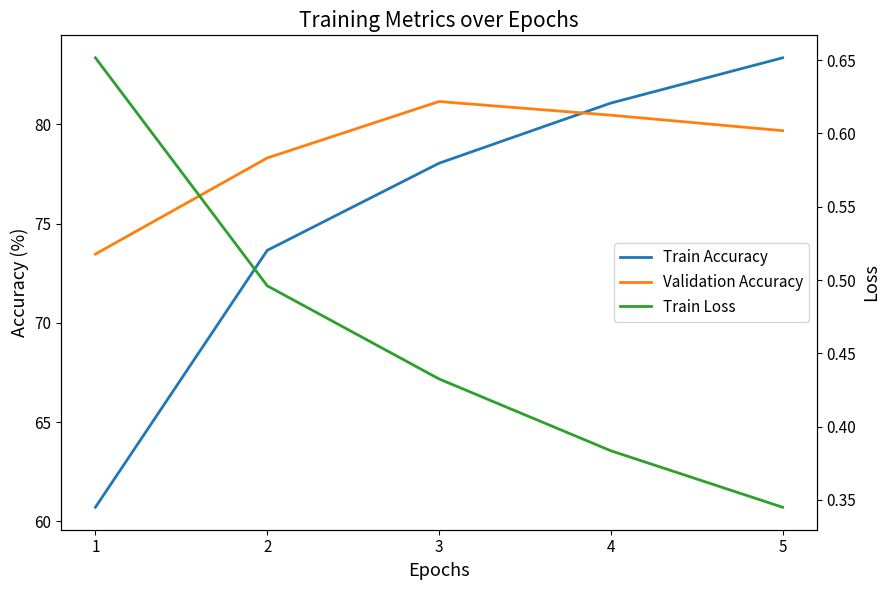

Reading right to left, list all the values displayed in this chart.

Train Accuracy: 5=83.4	4=81.1	3=78.0	2=73.7	1=60.7
Validation Accuracy: 5=79.7	4=80.5	3=81.2	2=78.3	1=73.5
Train Loss: 5=0.3	4=0.4	3=0.4	2=0.5	1=0.7